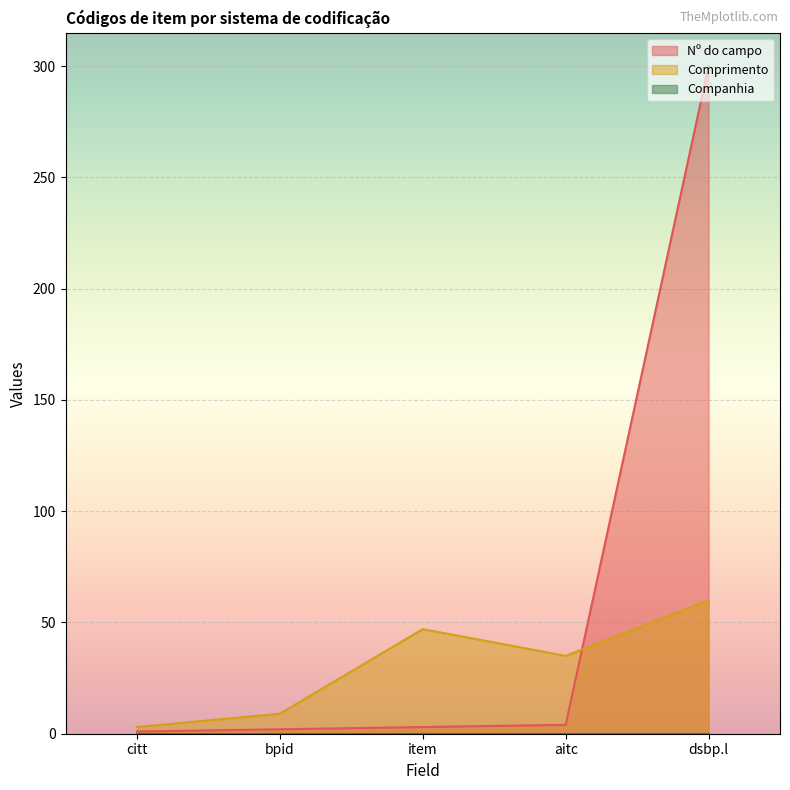

Rank the series by their maximum value, from highest to lowest.

Nº do campo, Comprimento